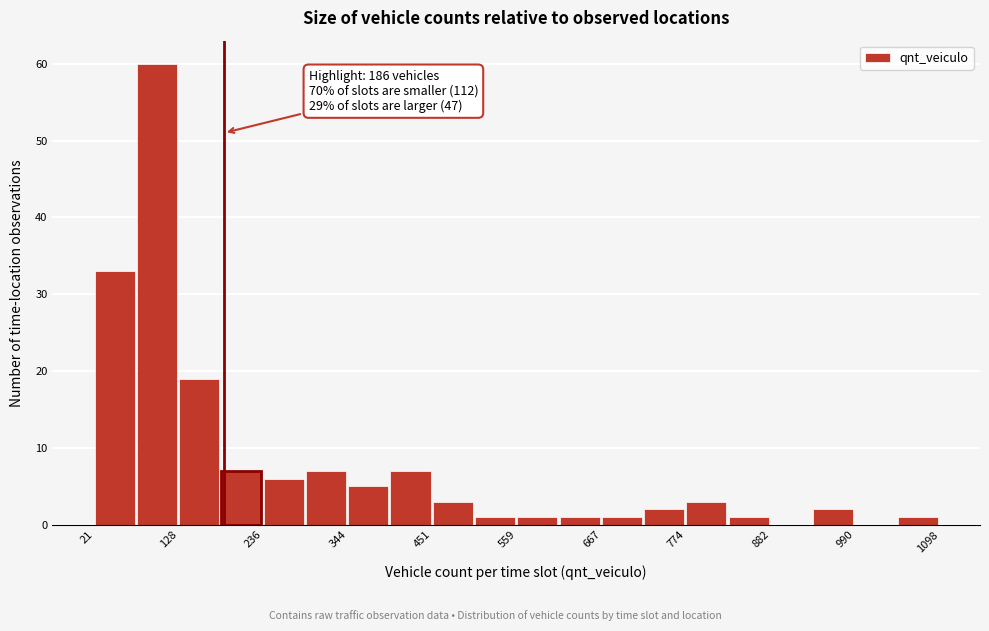

Read against the x-axis, roughly where is the centre of the tallest bar?

100